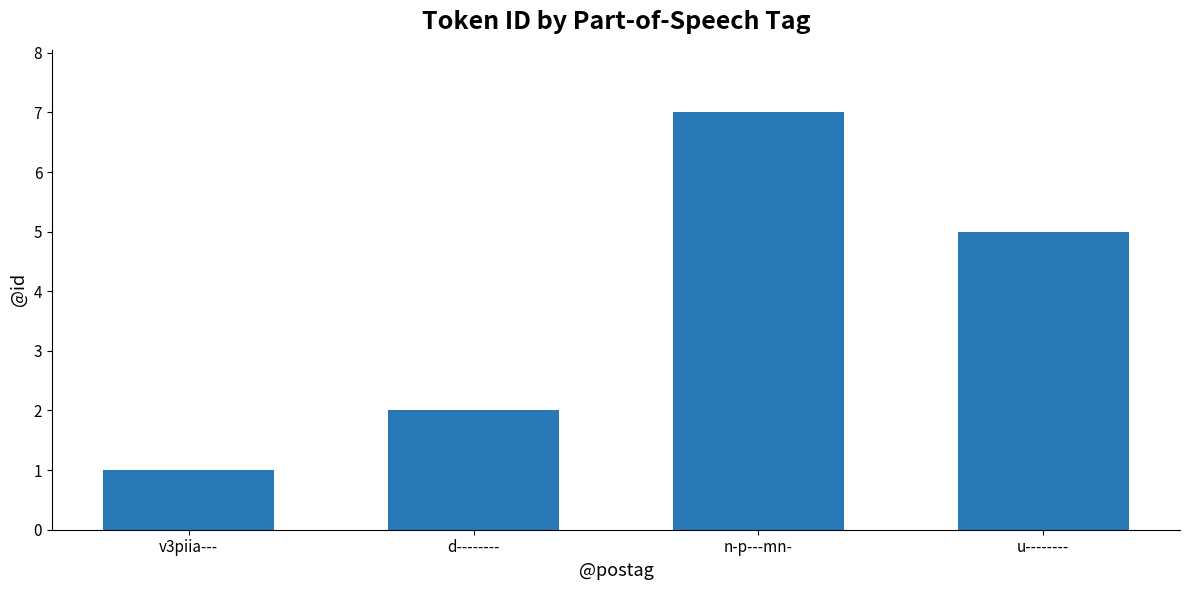

What is the change in value from d-------- to n-p---mn-?

+5